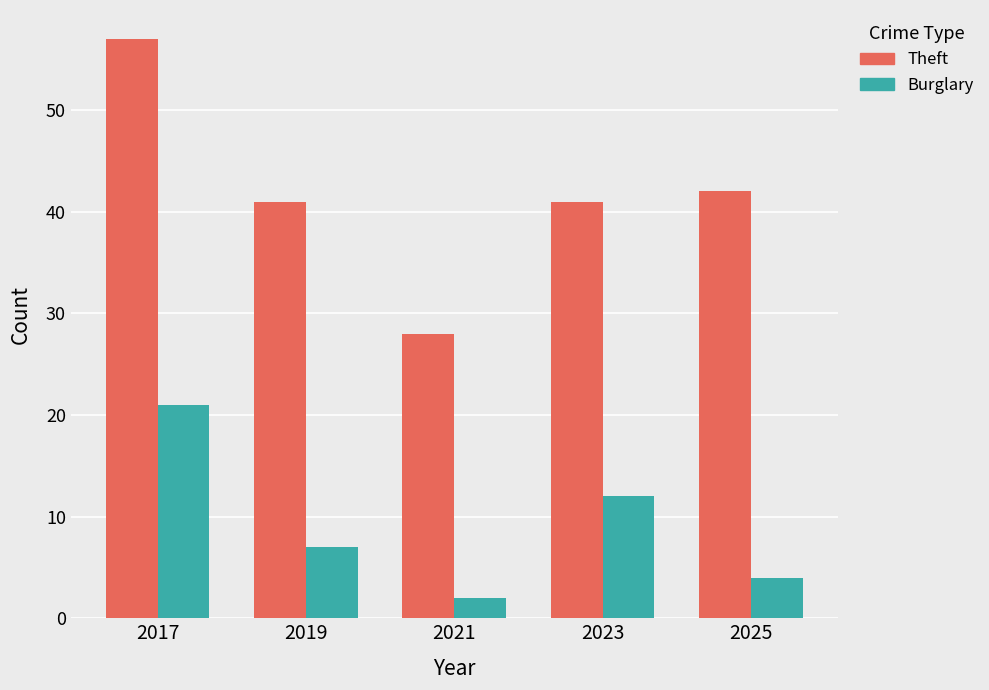

What is the minimum value shown in the chart?

2